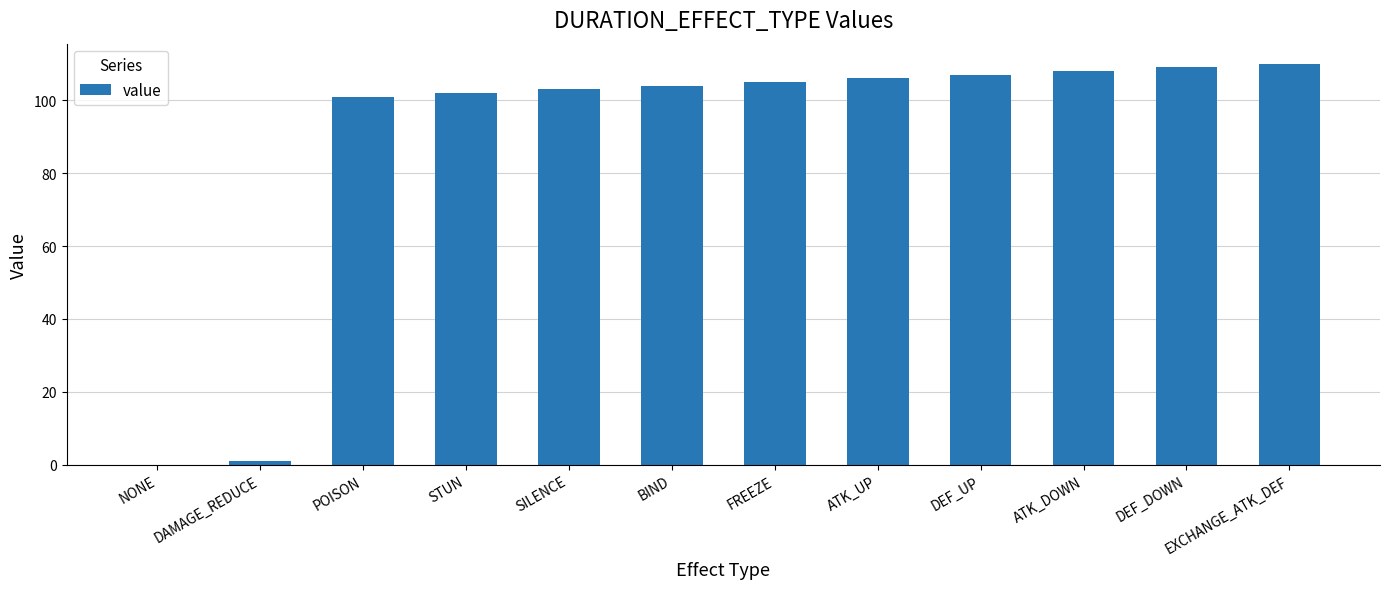

What is the sum of the values at POISON and ATK_DOWN?

209